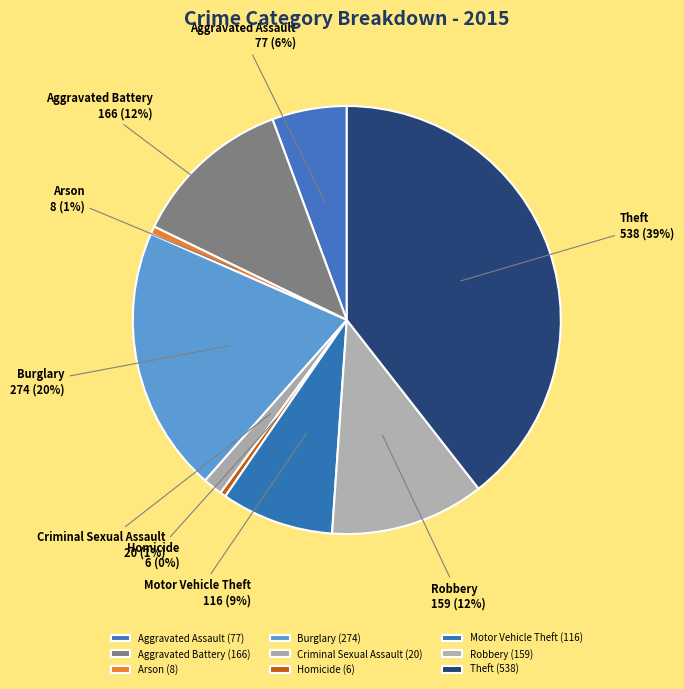

Which has a higher value, Aggravated Assault or Homicide?

Aggravated Assault